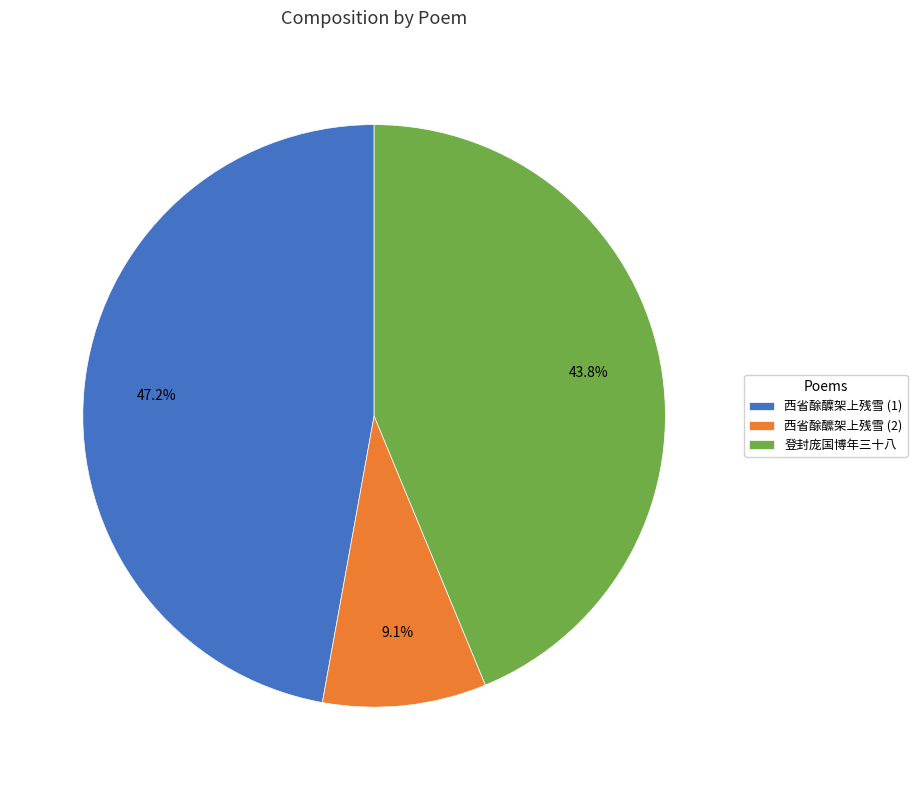

To the nearest percent, what is the average slice percentage?

33%